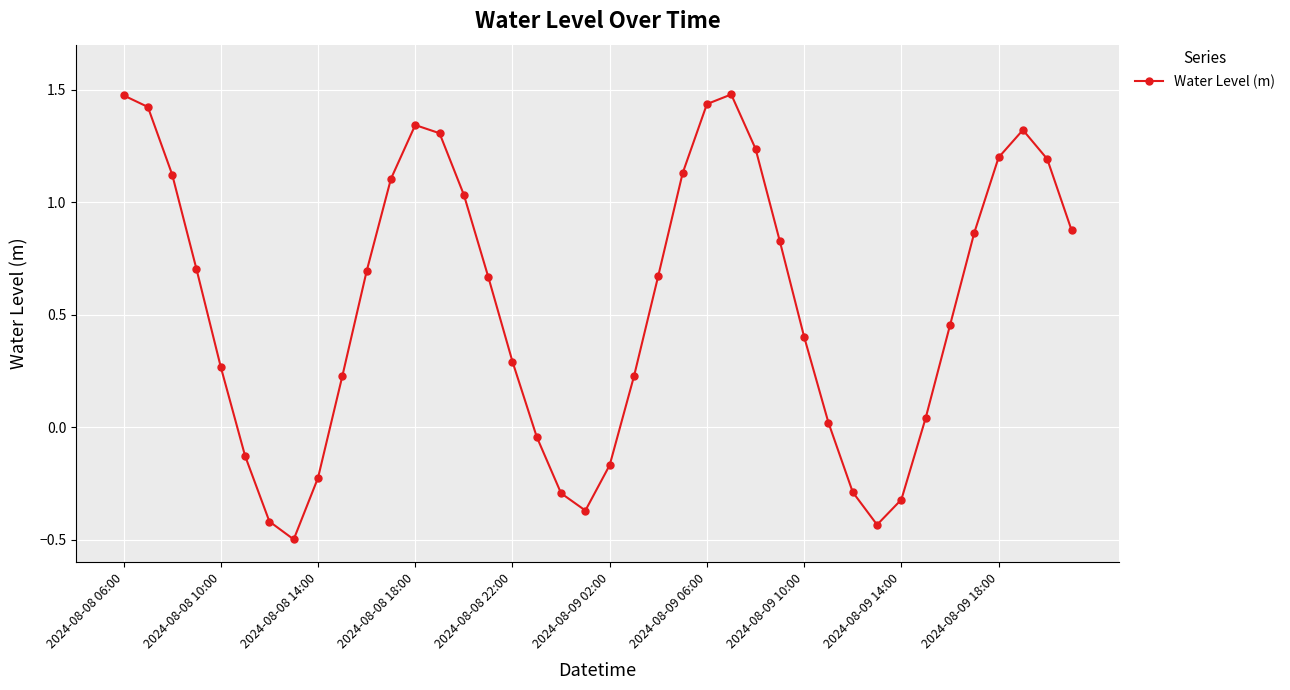

Does the chart have visible grid lines?

Yes